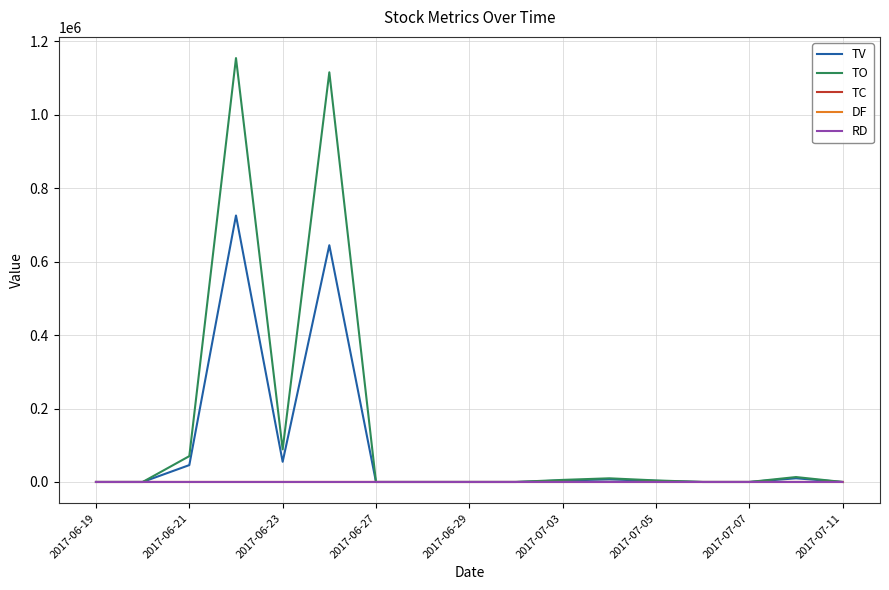

Which series has the largest total across all categories?

TO